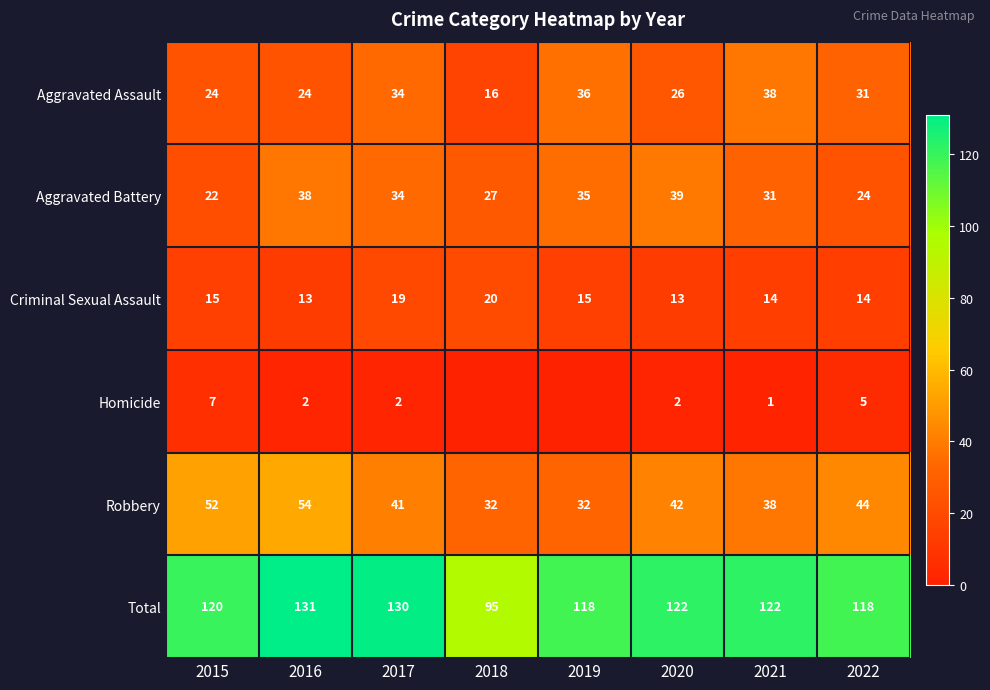

What is the difference between the second highest and second lowest values in the Criminal Sexual Assault series?

6